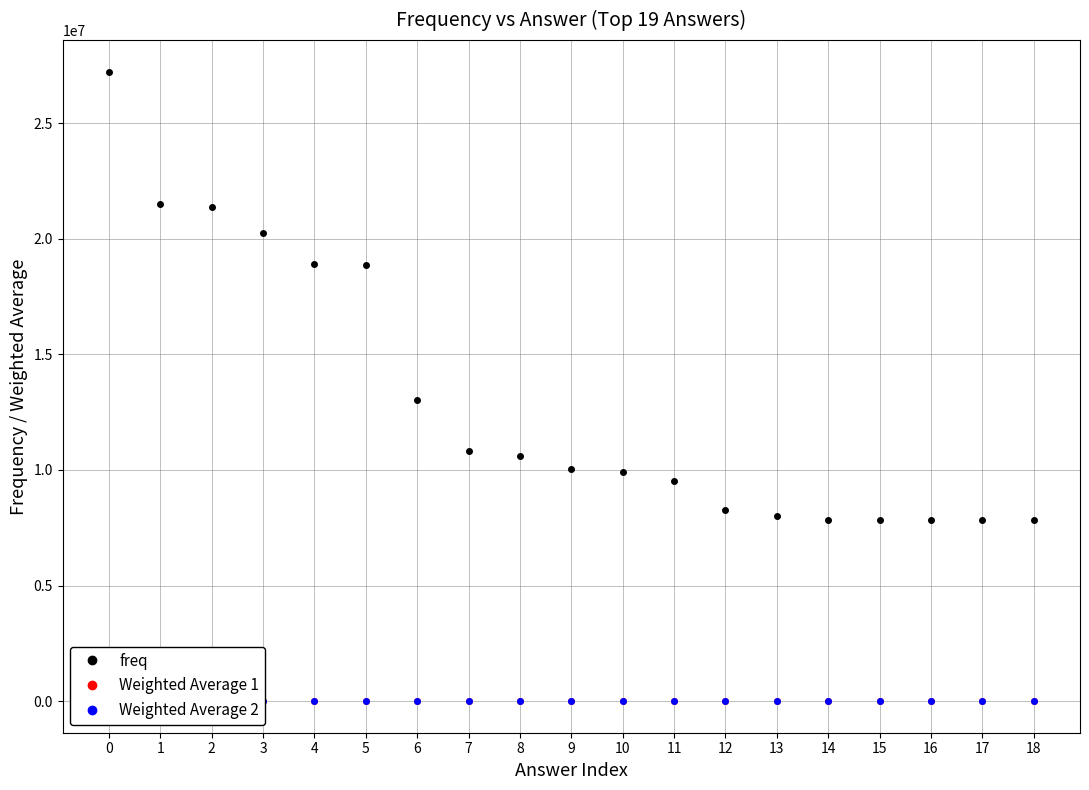

What is the value of the Weighted Average 2 point at the 13th from the left?

0.2